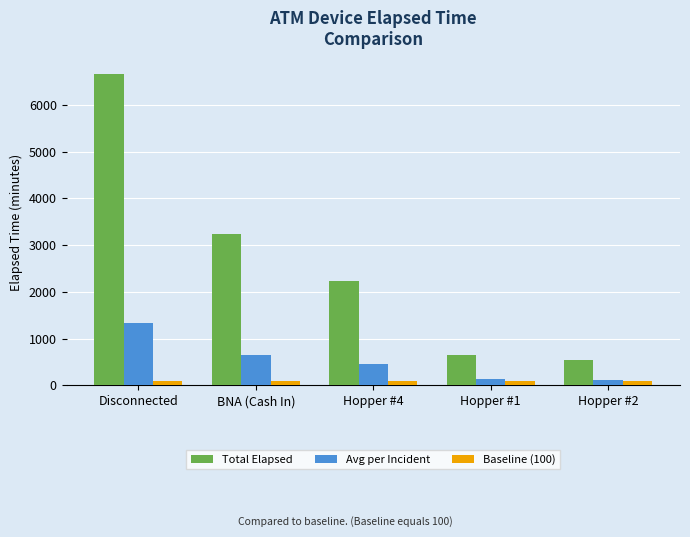

List the series in order of their peak value, lowest first.

Baseline (100), Avg per Incident, Total Elapsed